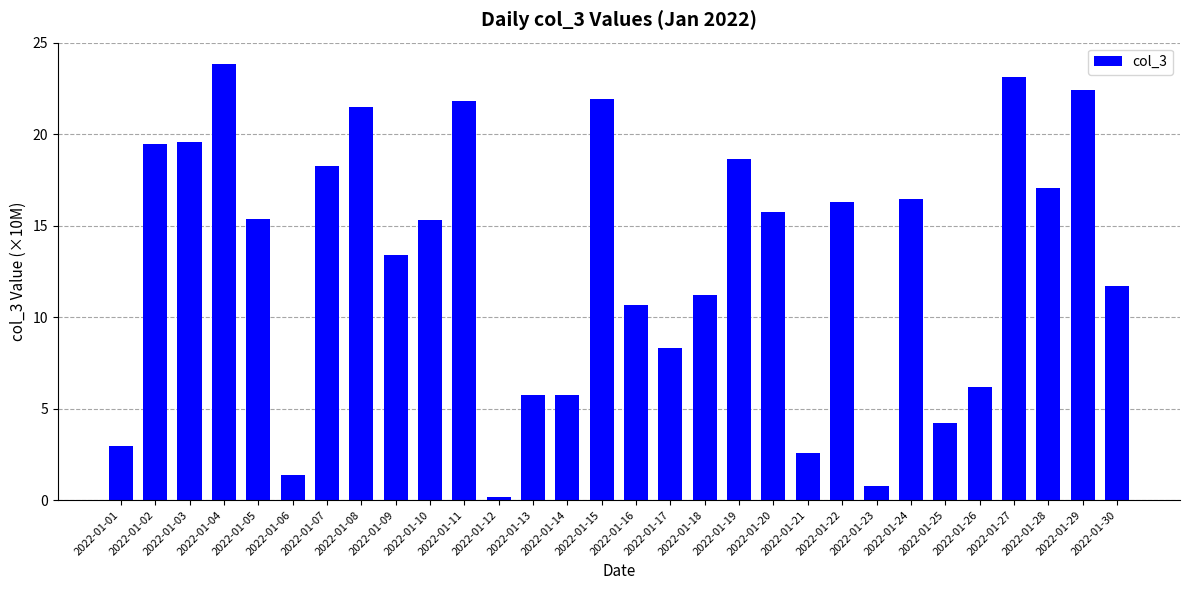

How many data points are less than 15?

14